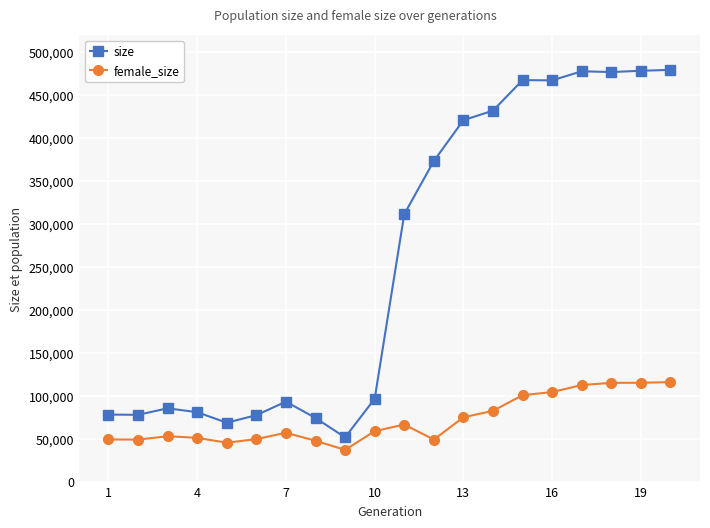

What is the lowest value of the female_size series?

36884